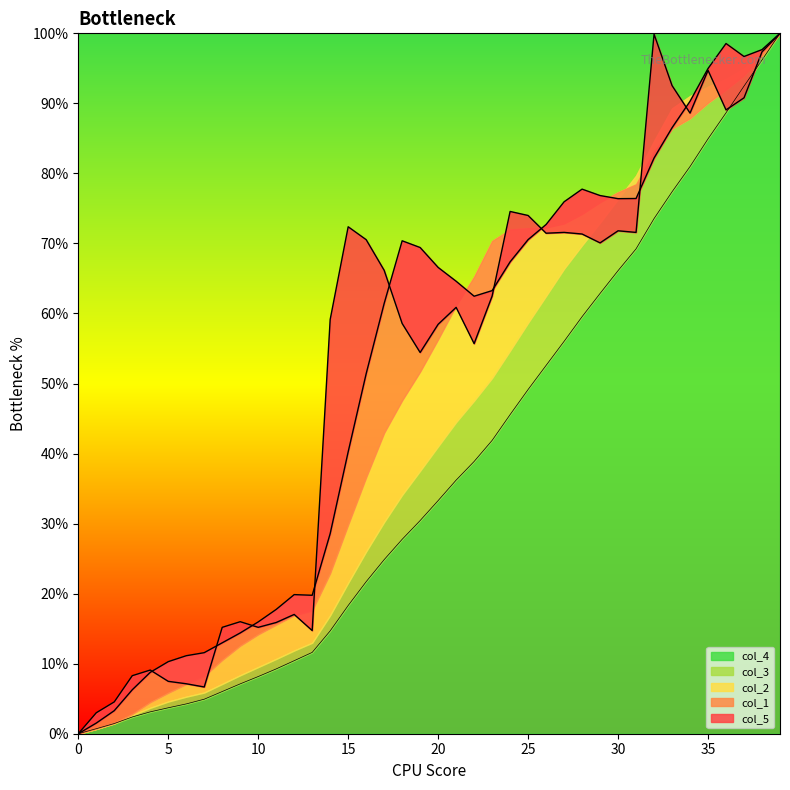

Which series changed the most between 0 and 29?

col_1